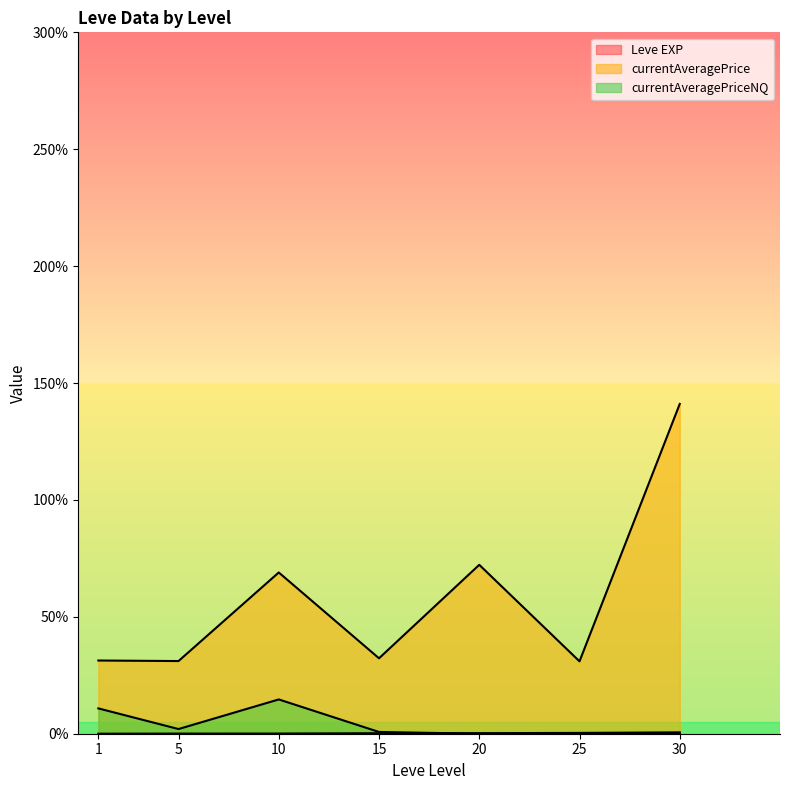

True or false: currentAveragePrice has a value of 21725 at 30.

True